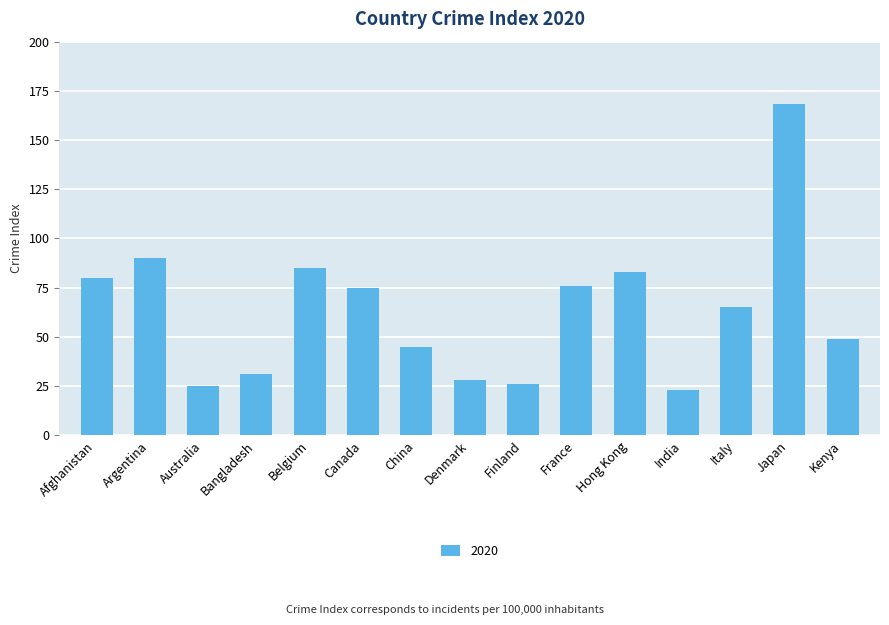

What is the ratio of the value at Belgium to the value at India?

3.7